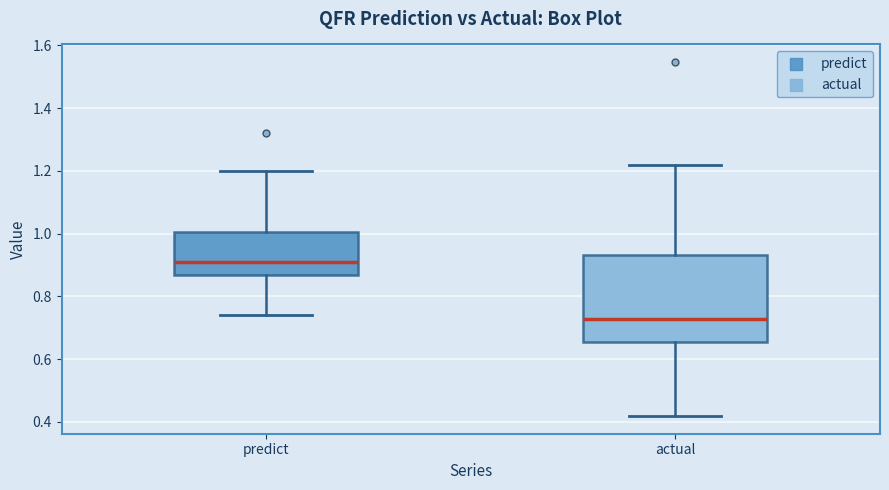

Reading left to right, read every box against the y-axis: the position of its median line, the range the box covers, and the ends of its whiskers. The values are not printed on the chart, so give them approximately, as read against the axis.

predict: median 0.92, box 0.86 to 1.00, whiskers 0.74 to 1.20
actual: median 0.72, box 0.66 to 0.94, whiskers 0.42 to 1.22